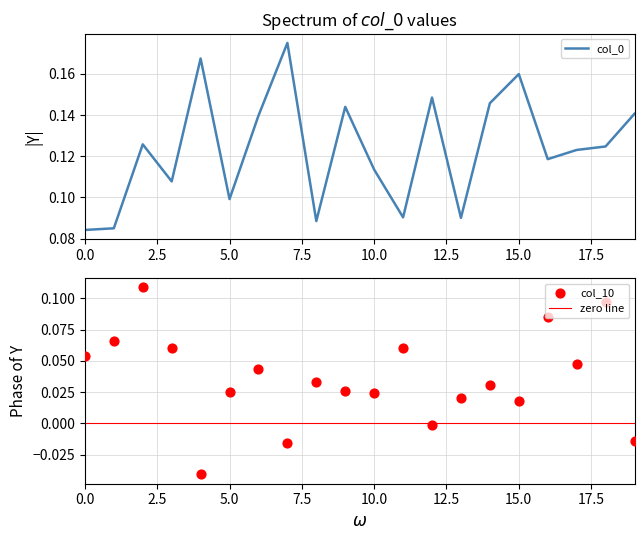

At how many categories does at least one series exceed 0?

20